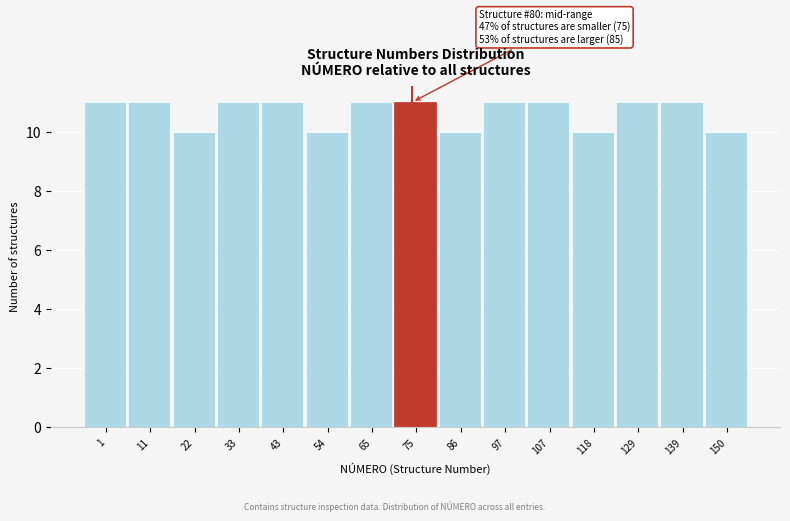

Reading right to left, transcribe all the data shown in this chart.

150=10	139=11	129=11	118=10	107=11	97=11	86=10	75=11	65=11	54=10	43=11	33=11	22=10	11=11	1=11